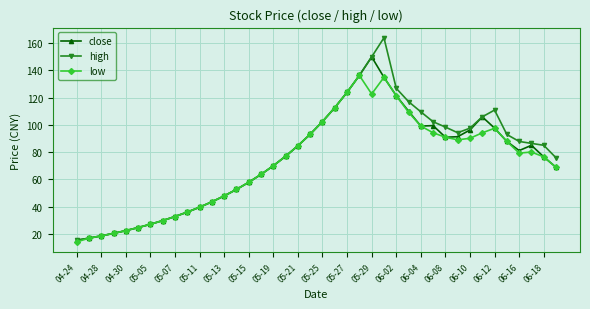

Which series has the largest range (max minus min)?

high